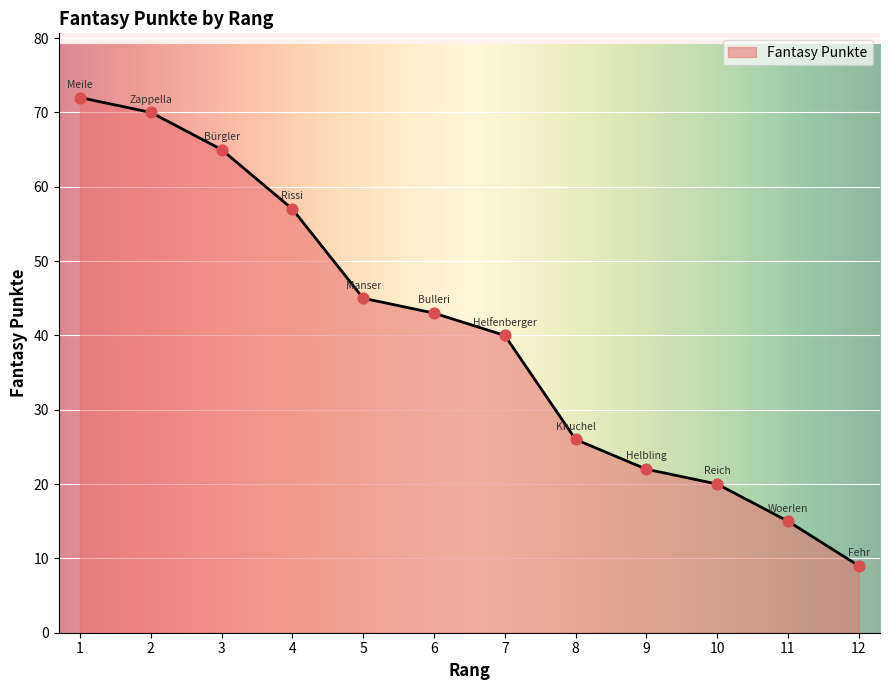

Which has a higher value, 8 or 6?

6